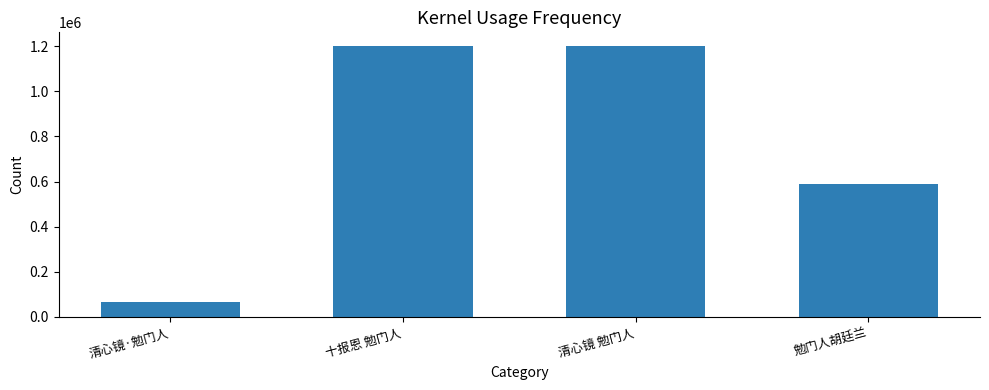

What is the label of the 2nd bar from the left?

十报恩 勉门人